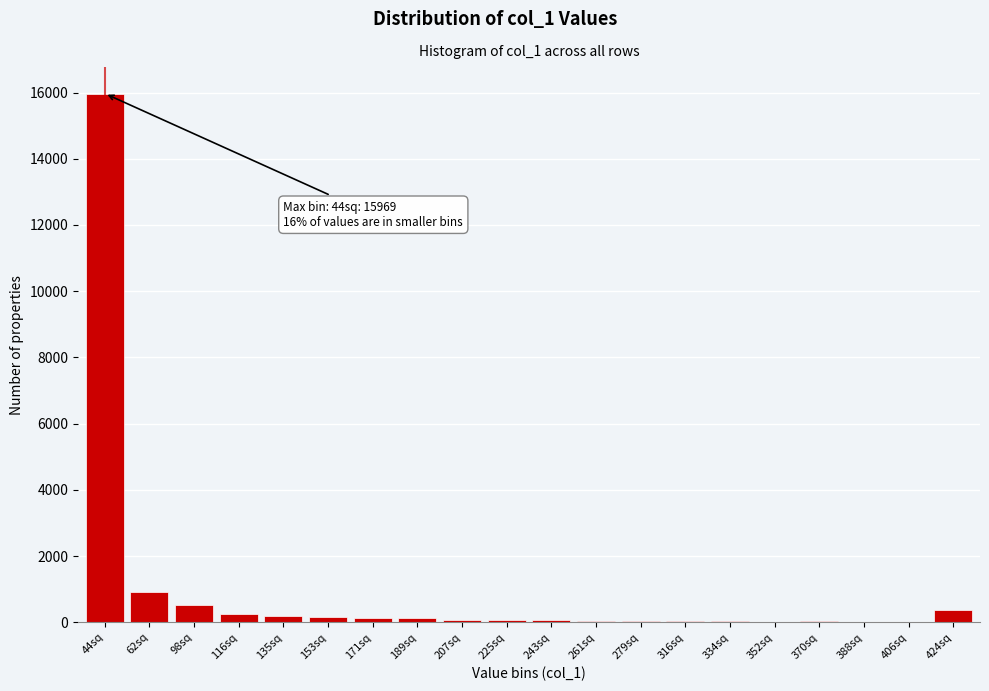

Which category has the highest value across all series?

44sq